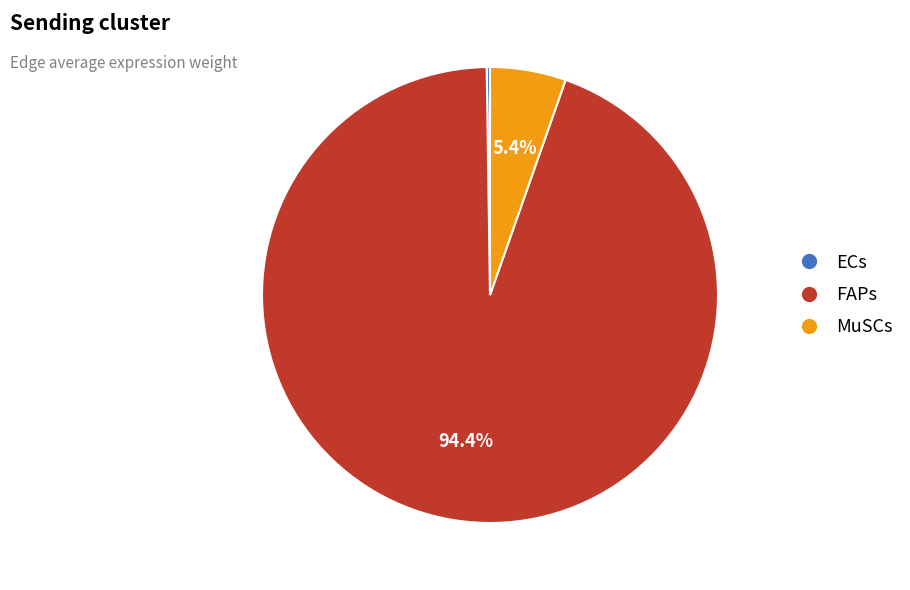

What percentage is NOT represented by MuSCs?

94.6%